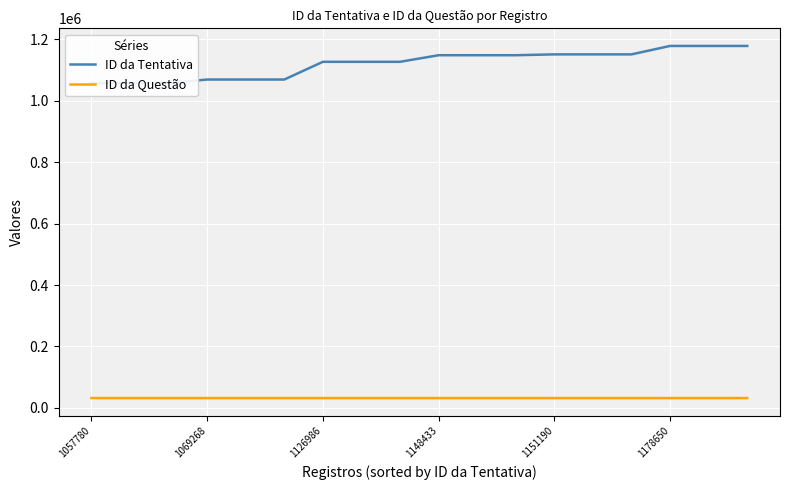

What is the minimum value for ID da Questão?

31810